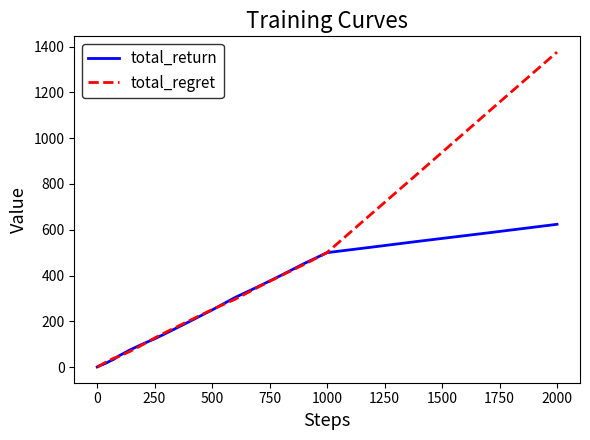

Rank the series by their maximum value, from lowest to highest.

total_return, total_regret